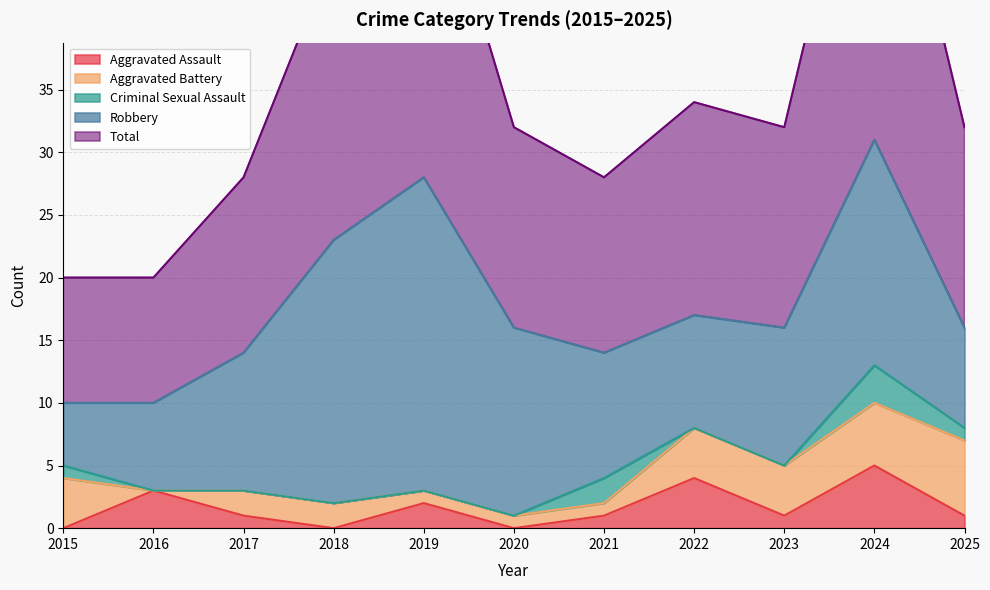

Reading right to left, transcribe all the data shown in this chart.

Aggravated Assault: 1	5	1	4	1	0	2	0	1	3	0
Aggravated Battery: 6	5	4	4	1	1	1	2	2	0	4
Criminal Sexual Assault: 1	3	0	0	2	0	0	0	0	0	1
Robbery: 8	18	11	9	10	15	25	21	11	7	5
Total: 16	31	16	17	14	16	28	23	14	10	10